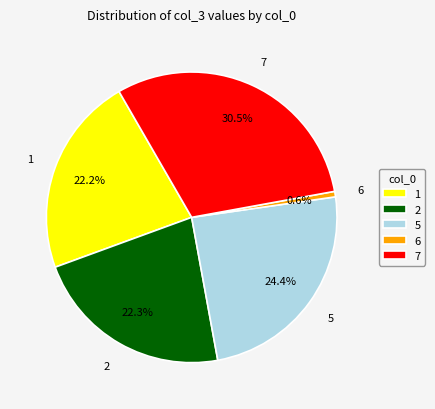

To the nearest percent, what percentage of the pie is 1?

22%